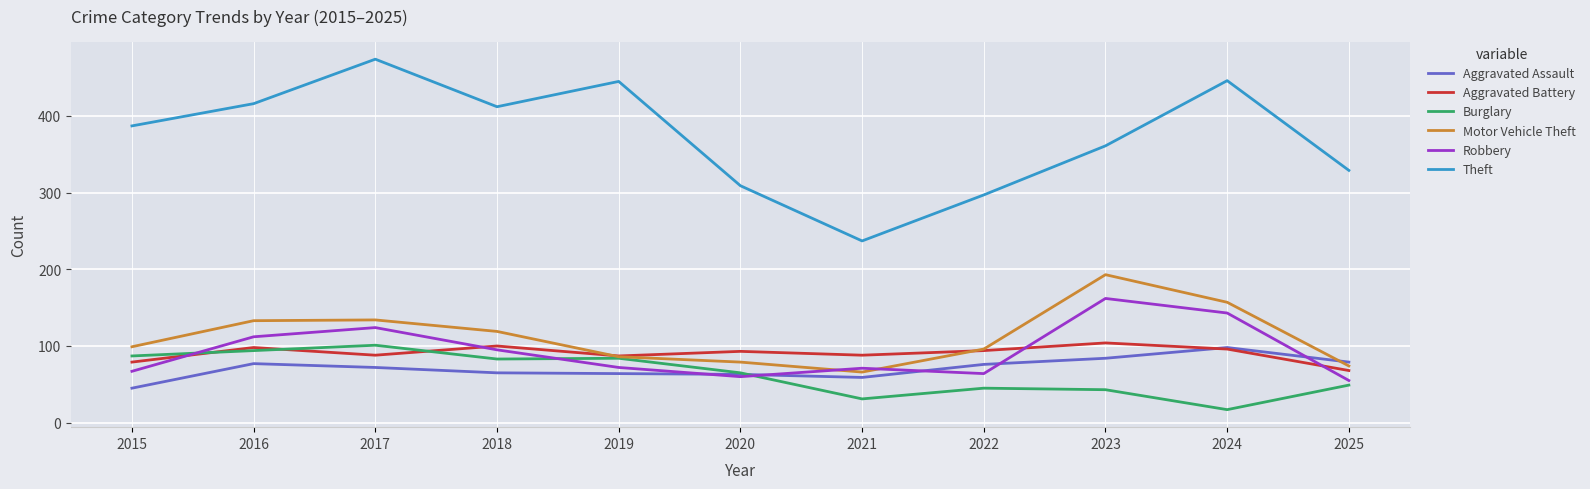

What is the highest value of the Robbery series?

162